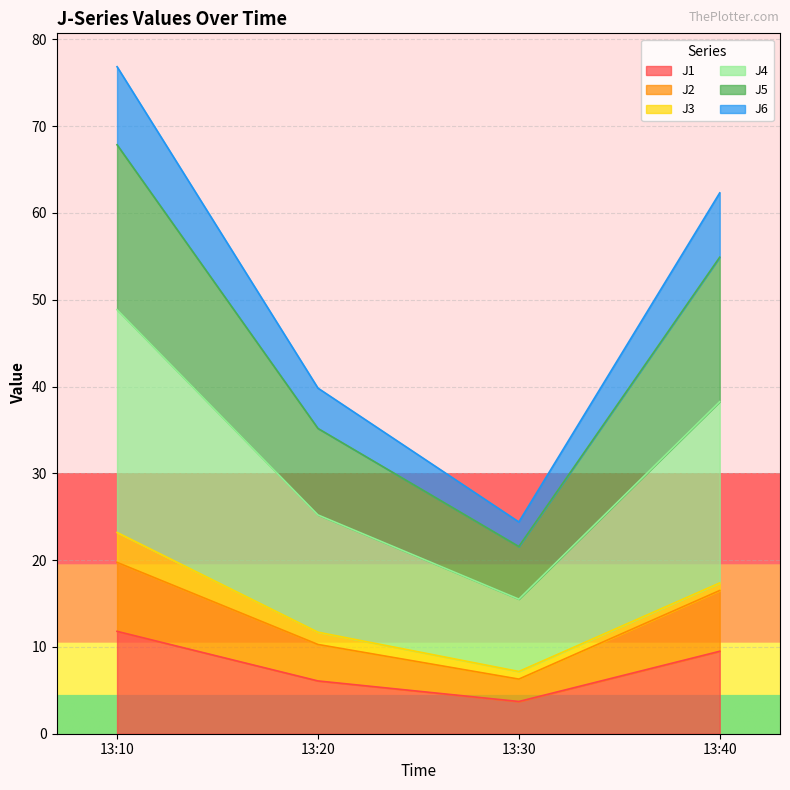

At which label does J1 first exceed 9?

13:10